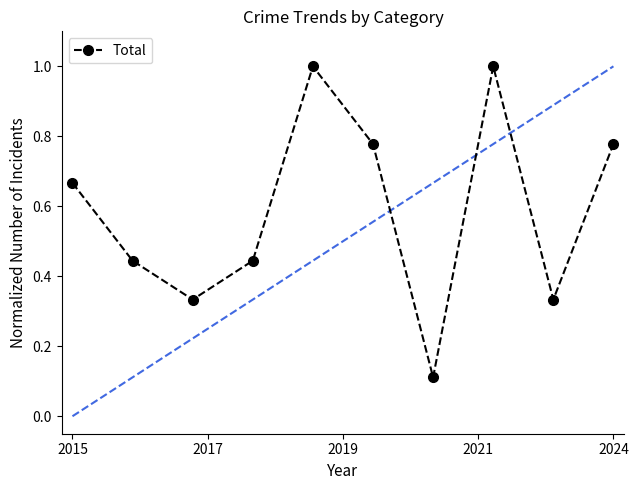

What is the average value?

0.6